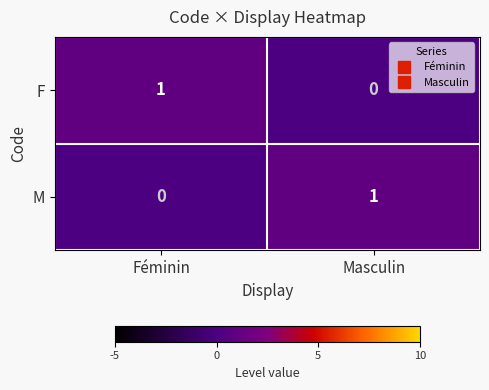

Where is F nearest to the value 0?

Masculin